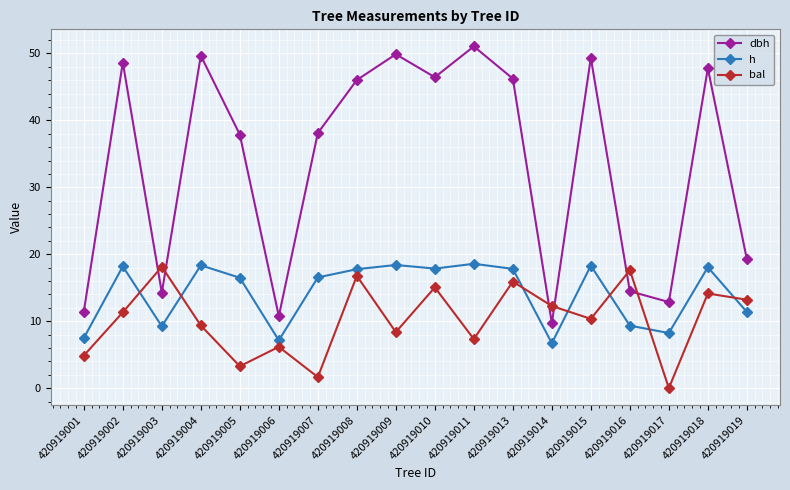

Which series ends up on top after the final intersection of bal and h?

bal